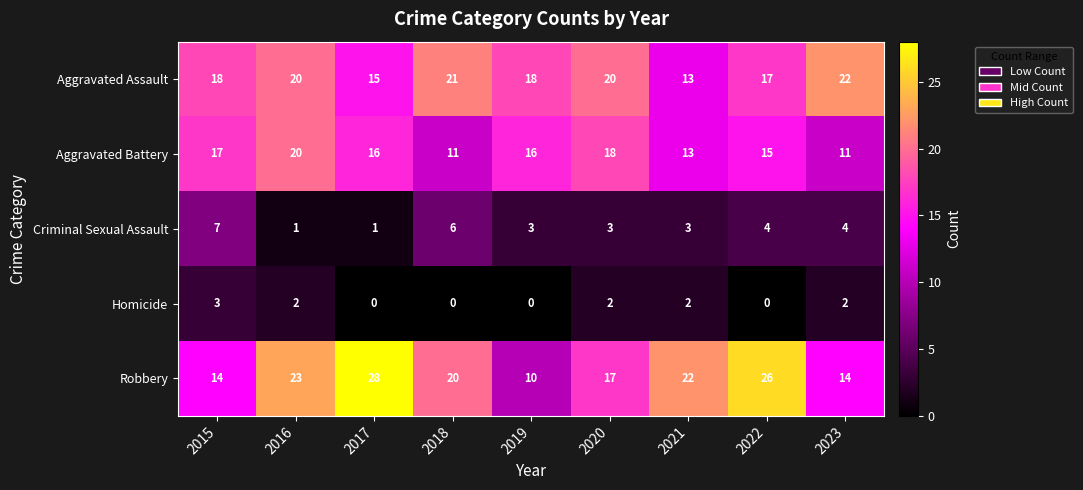

What is the minimum value for Aggravated Battery?

11